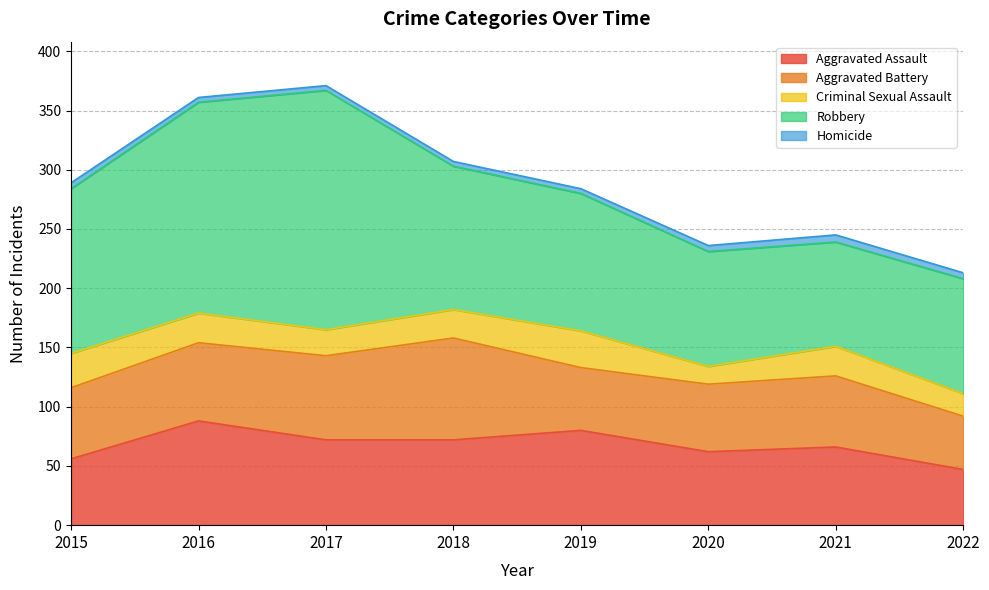

At which label does Homicide reach its minimum?

2016